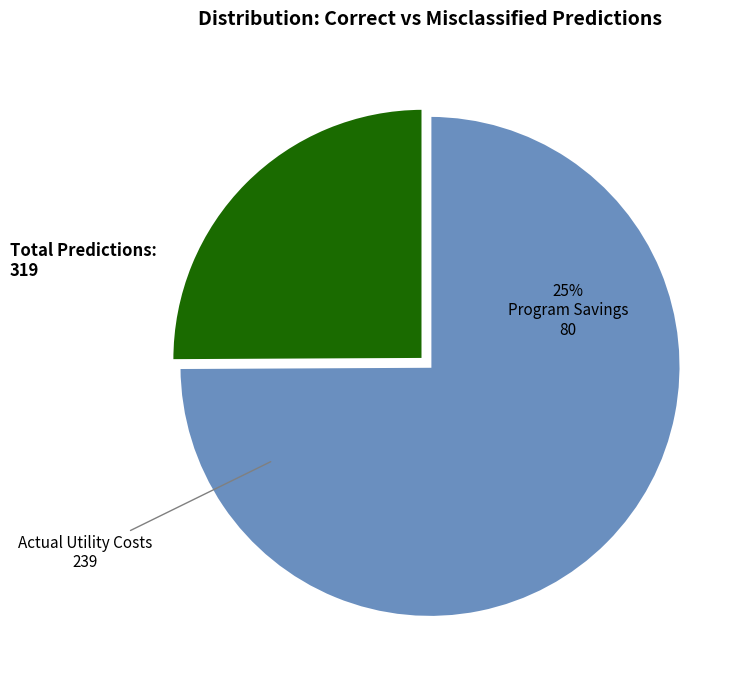

How many segments does this pie chart have?

2